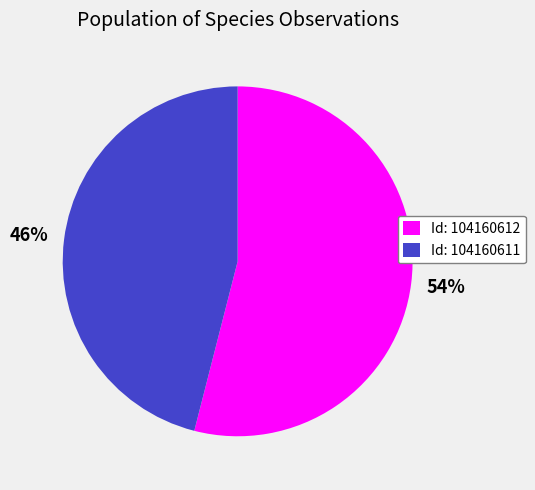

To the nearest percent, what is the average slice percentage?

50%